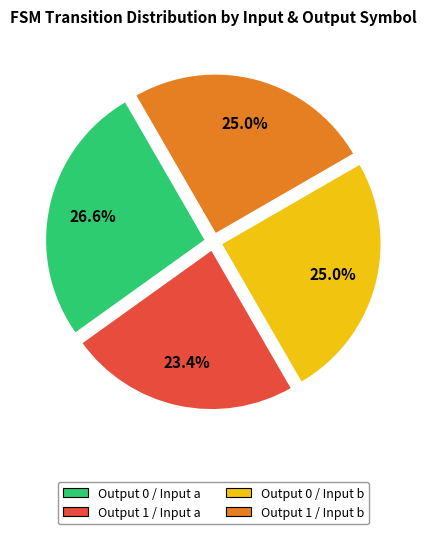

Is there a majority slice in this chart?

No